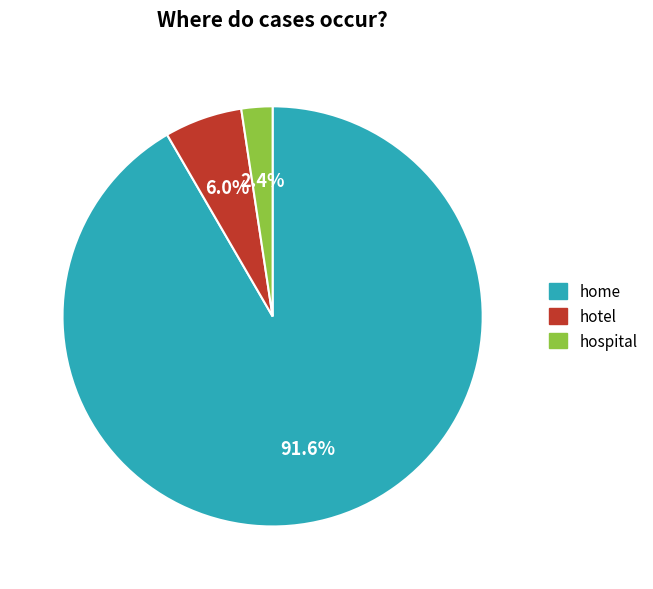

Between hotel and home, which is larger?

home